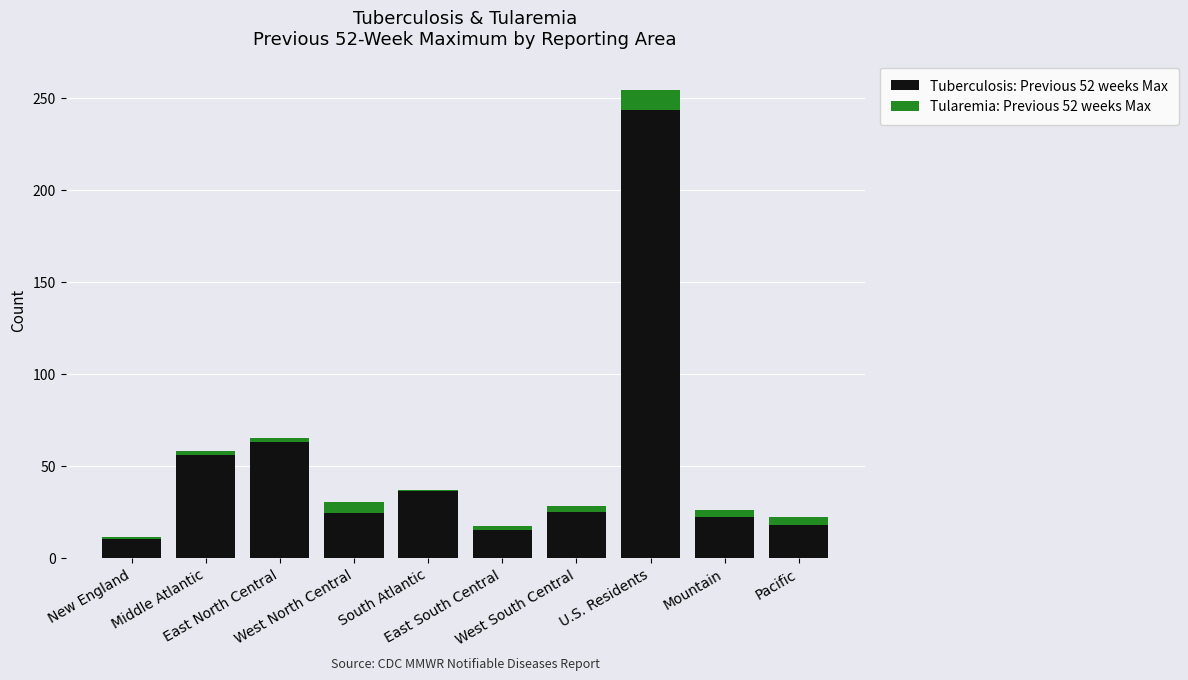

What is the sum of all Tuberculosis: Previous 52 weeks Max values?

512